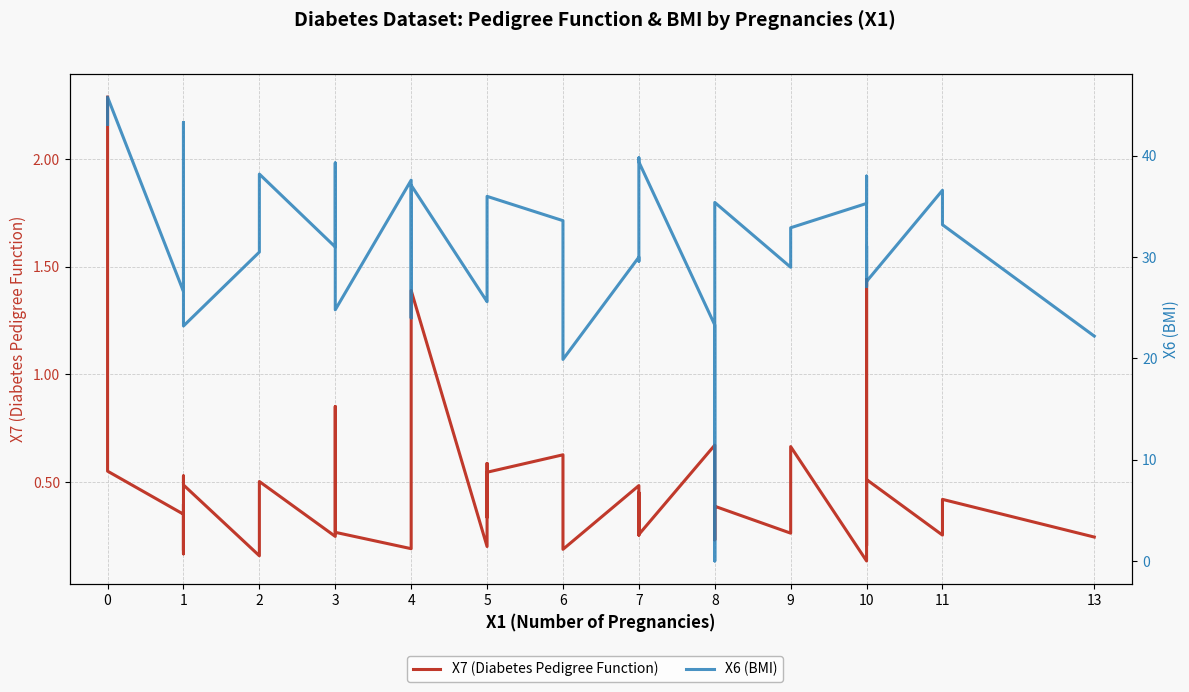

What is the sum of all X6 (BMI) values?

1254.4